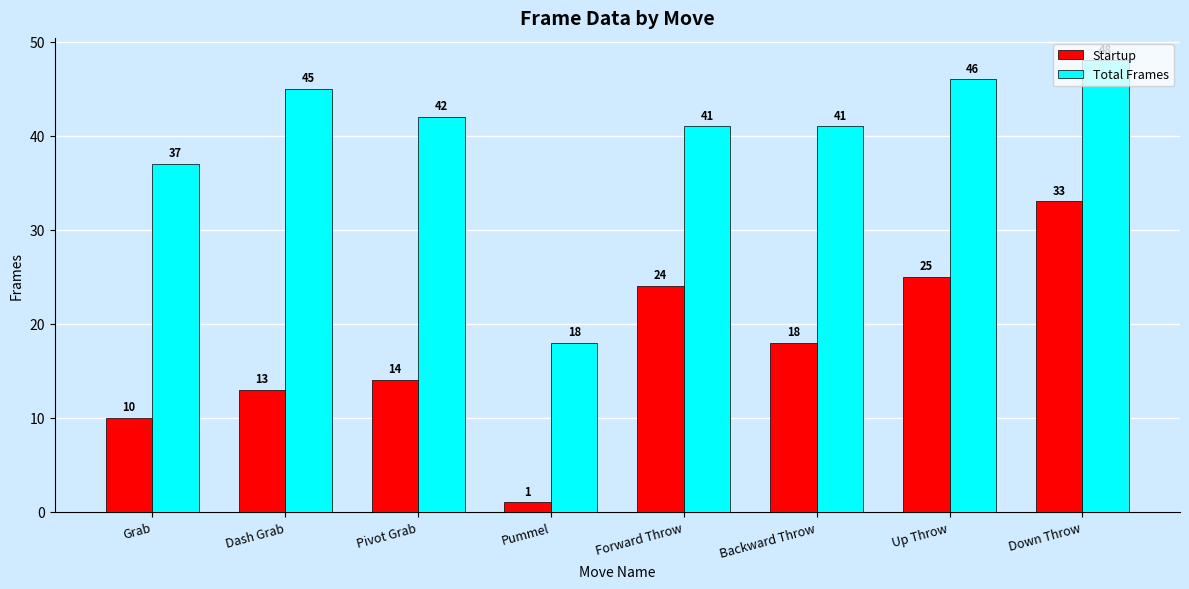

Rank the series at Forward Throw from highest to lowest value.

Total Frames, Startup